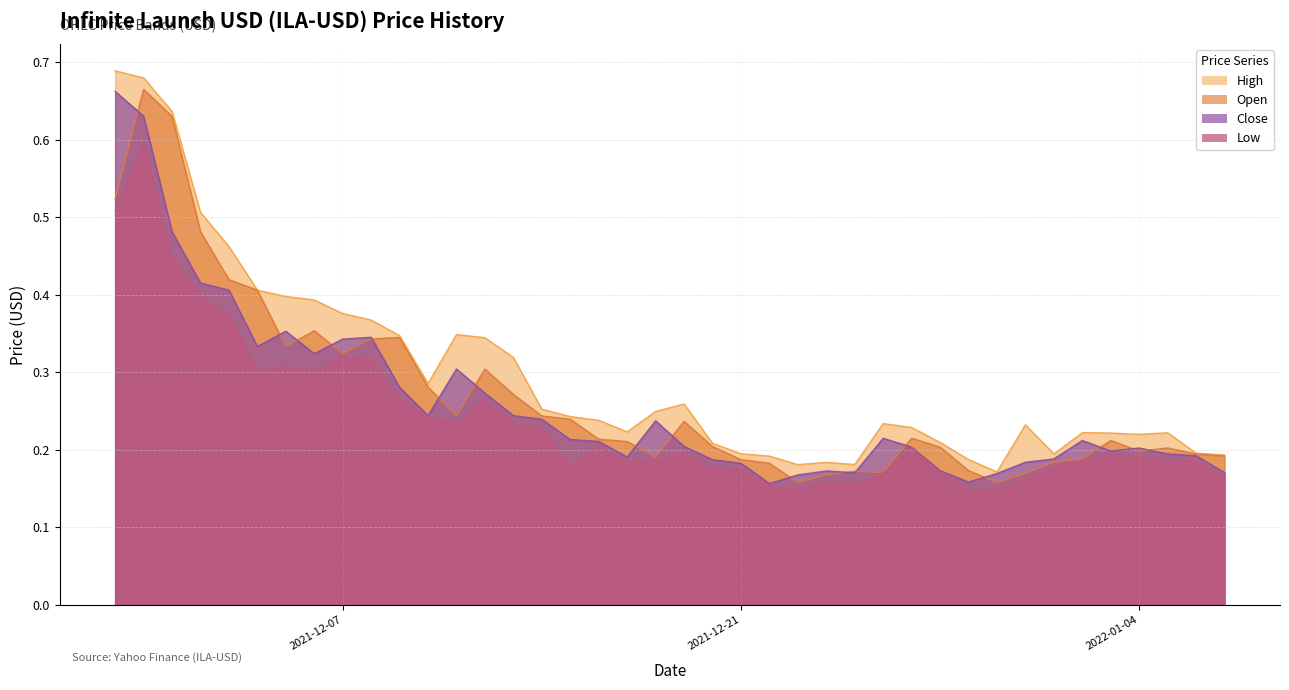

Rank the categories by High value from highest to lowest.

2021-11-29, 2021-11-30, 2021-12-01, 2021-12-02, 2021-12-03, 2021-12-04, 2021-12-05, 2021-12-06, 2021-12-07, 2021-12-08, 2021-12-11, 2021-12-09, 2021-12-12, 2021-12-13, 2021-12-10, 2021-12-19, 2021-12-14, 2021-12-18, 2021-12-15, 2021-12-16, 2021-12-26, 2021-12-31, 2021-12-27, 2021-12-17, 2022-01-02, 2022-01-05, 2022-01-03, 2022-01-04, 2021-12-28, 2021-12-20, 2022-01-06, 2021-12-21, 2022-01-01, 2022-01-07, 2021-12-22, 2021-12-29, 2021-12-24, 2021-12-25, 2021-12-23, 2021-12-30